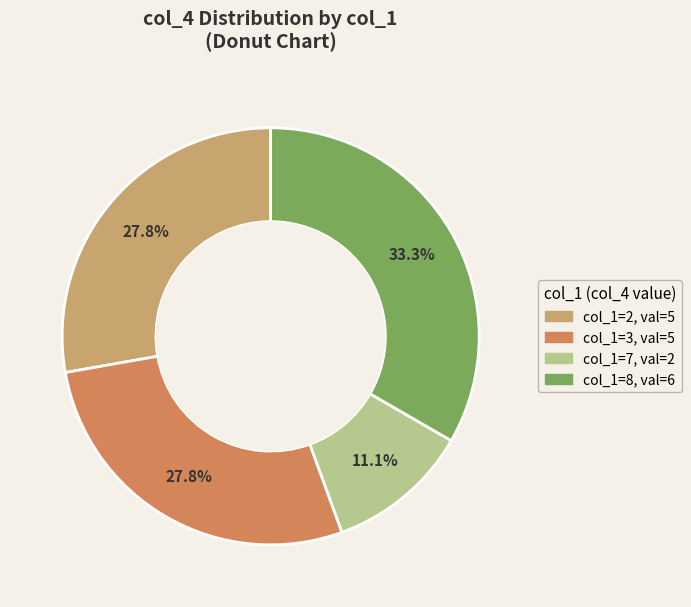

Which category has the smallest portion of the pie?

7